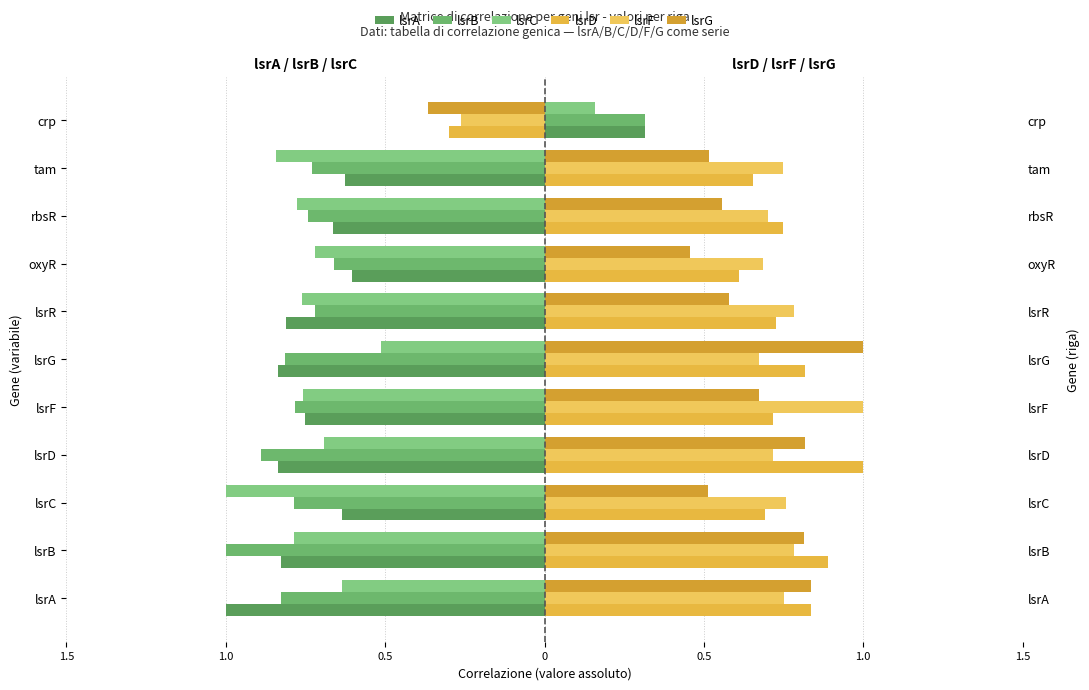

True or false: lsrC has a value of -1.0 at lsrD.

False